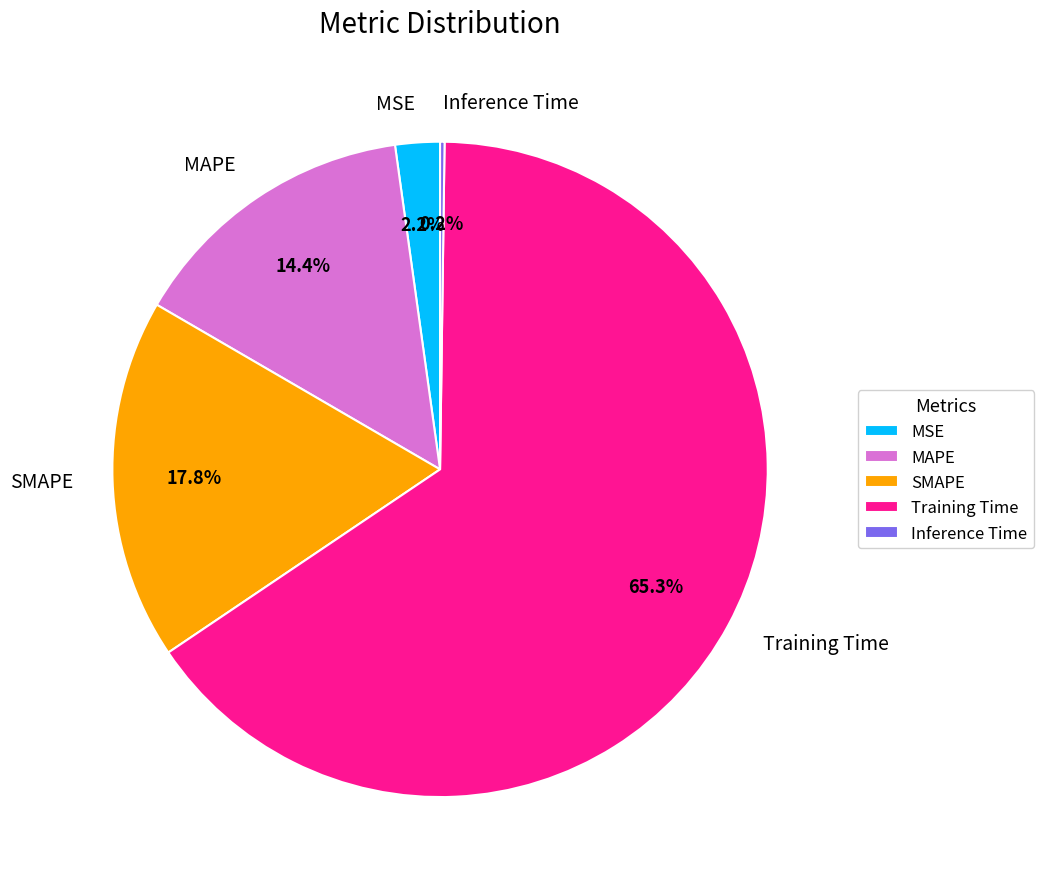

What is the largest slice in the pie chart?

Training Time